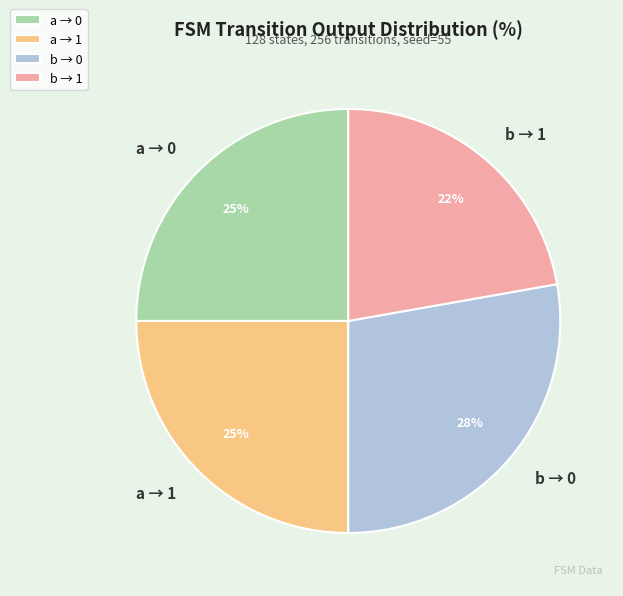

To the nearest percent, what portion does b → 0 represent?

28%